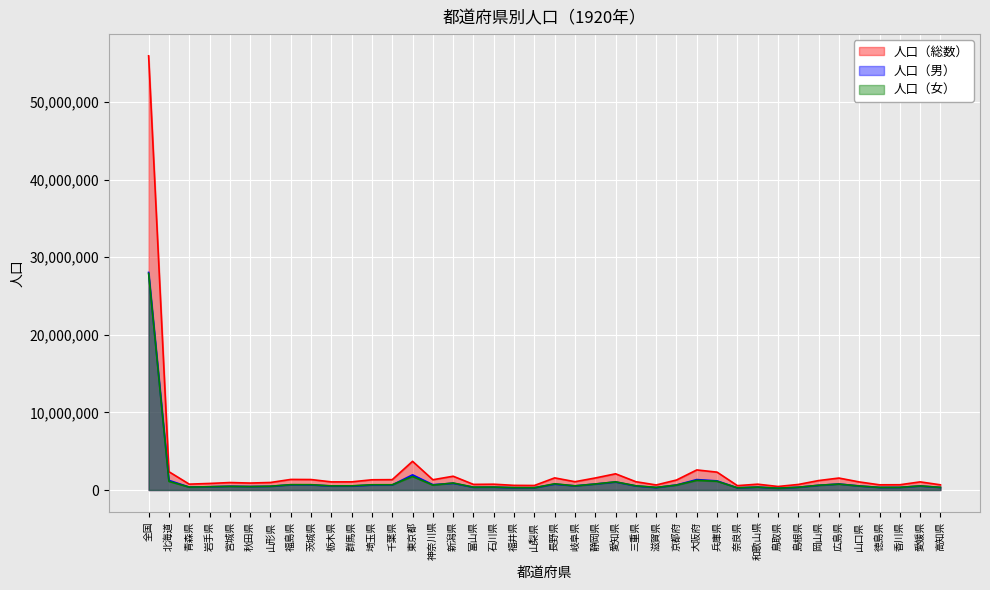

What is the label of the 36th point from the right?

宮城県